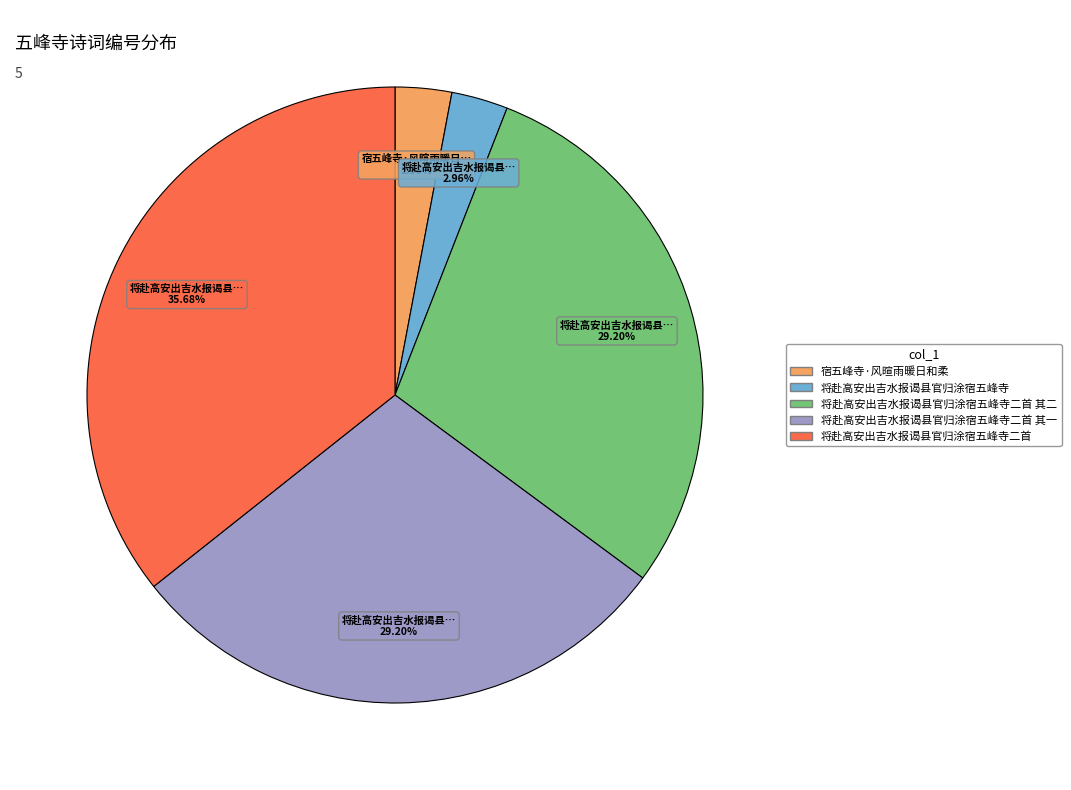

Is there any slice that represents more than half of the pie?

No